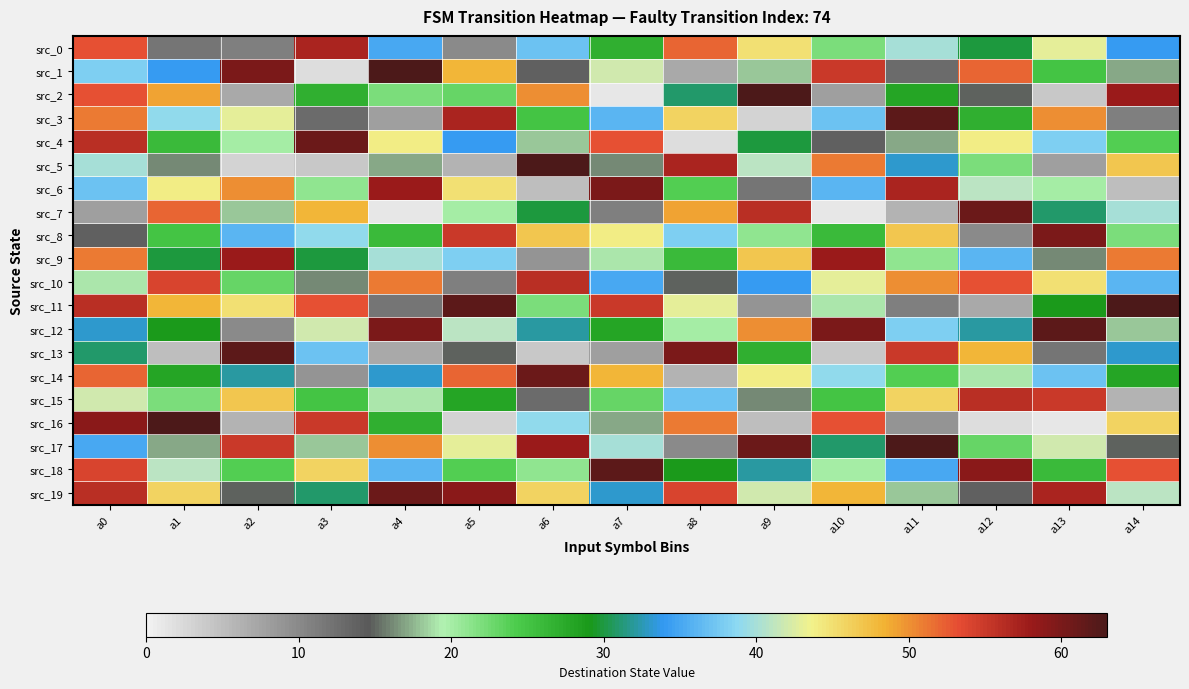

What is the spread (max minus min) of values at a8?

58